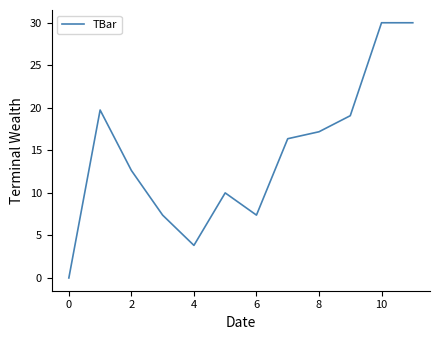

What is the maximum value shown in the chart?

30.0